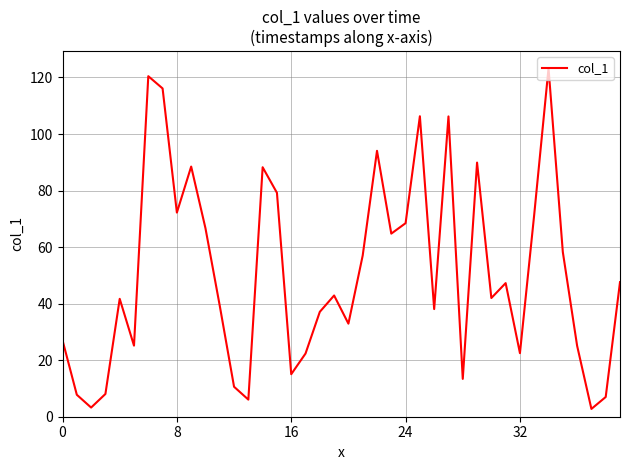

What is the maximum value shown in the chart?

123.3